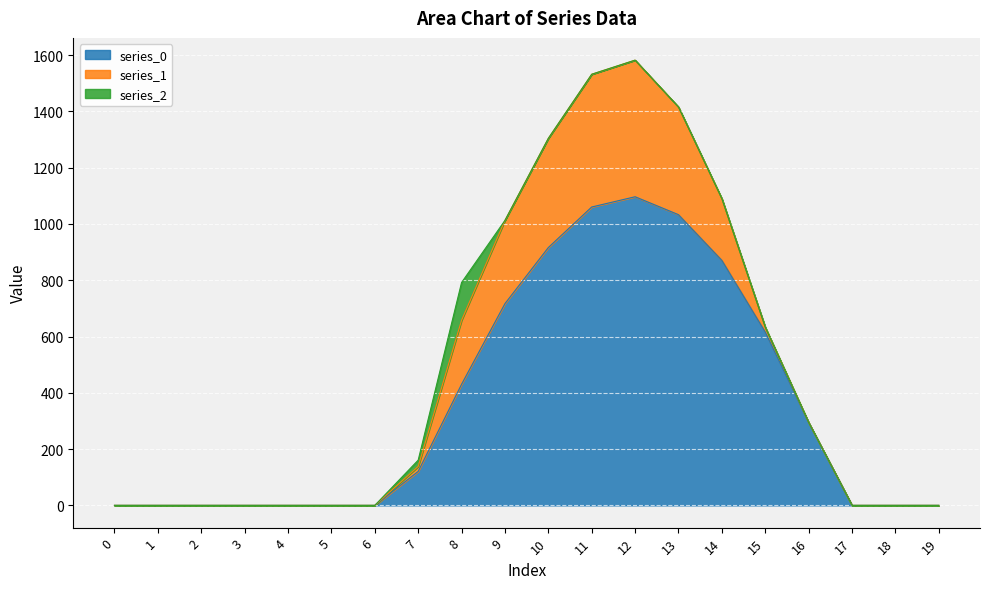

True or false: series_1 and series_0 cross at least once.

False